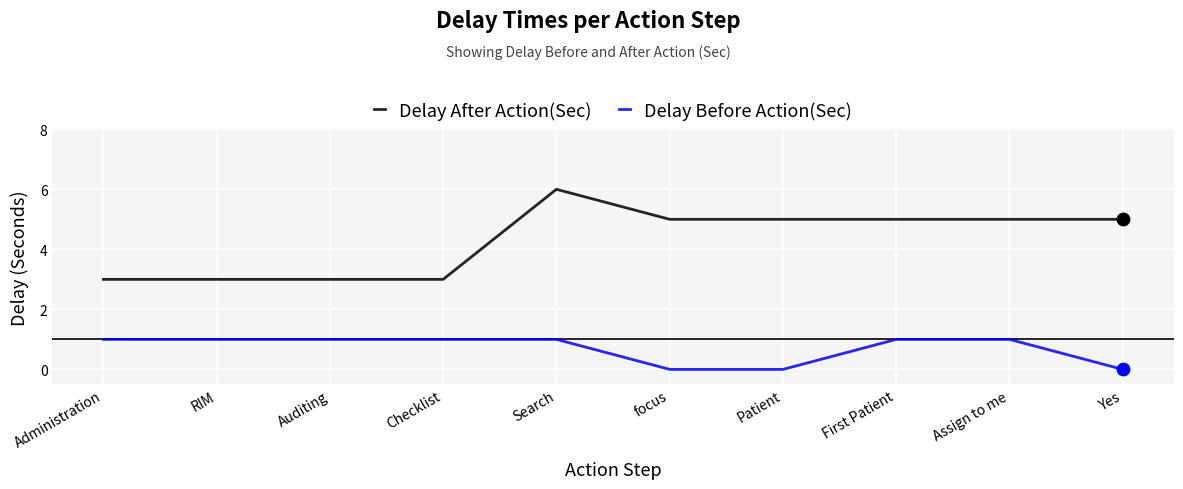

What are all the series names shown in the legend?

Delay After Action(Sec), Delay Before Action(Sec)